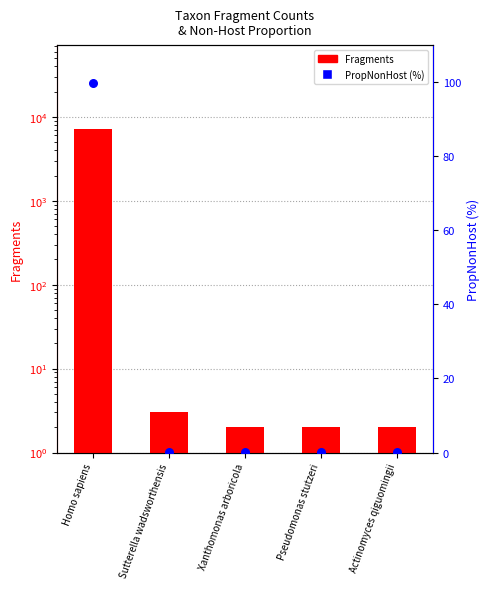

Which series contains the highest Y value?

Fragments